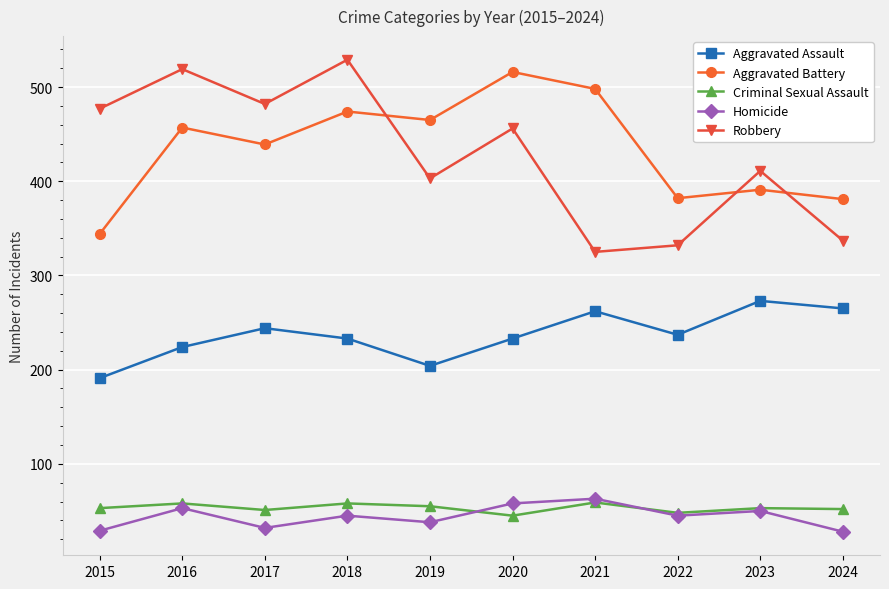

What is the difference between the maximum and minimum values in the Aggravated Assault series?

82